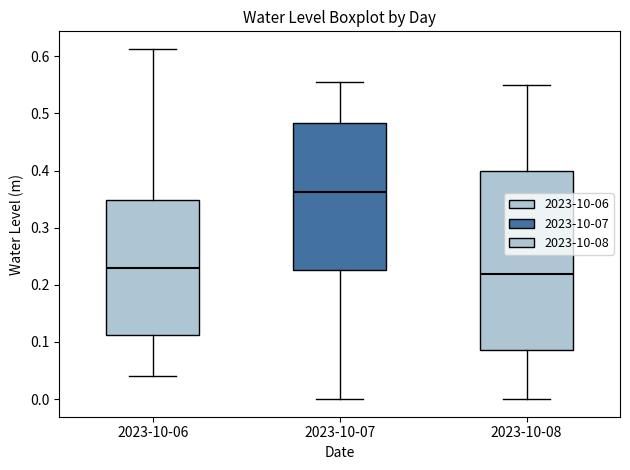

Reading left to right, read every box against the y-axis: the position of its median line, the range the box covers, and the ends of its whiskers. The values are not printed on the chart, so give them approximately, as read against the axis.

2023-10-06: median 0.23, box 0.11 to 0.35, whiskers 0.04 to 0.61
2023-10-07: median 0.36, box 0.23 to 0.48, whiskers 0.00 to 0.55
2023-10-08: median 0.22, box 0.09 to 0.40, whiskers 0.00 to 0.55